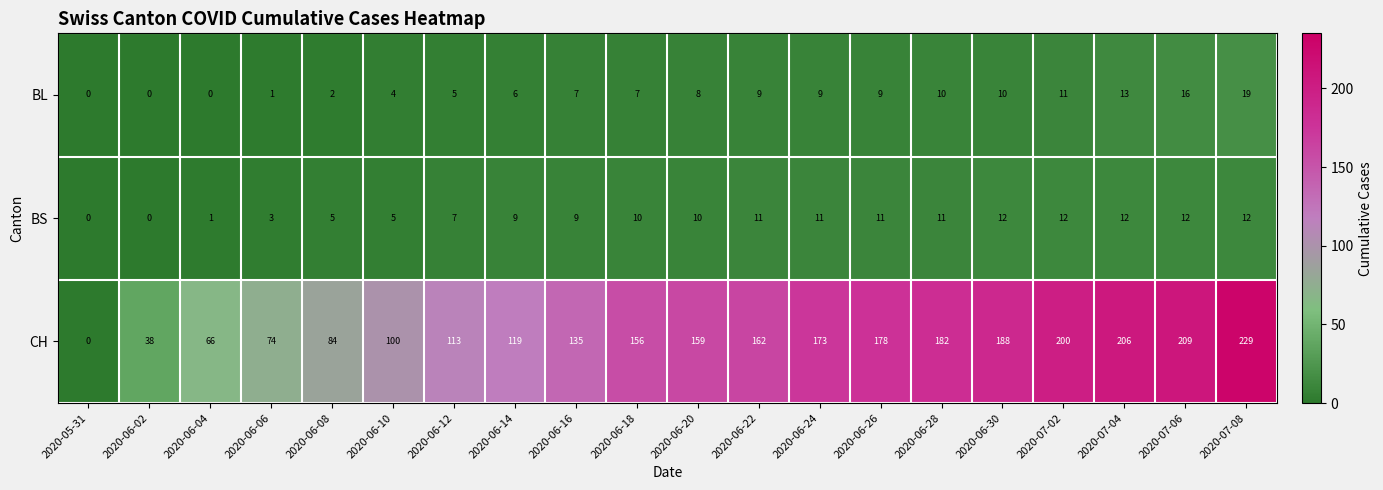

Which category has the lowest value in the CH series?

2020-05-31